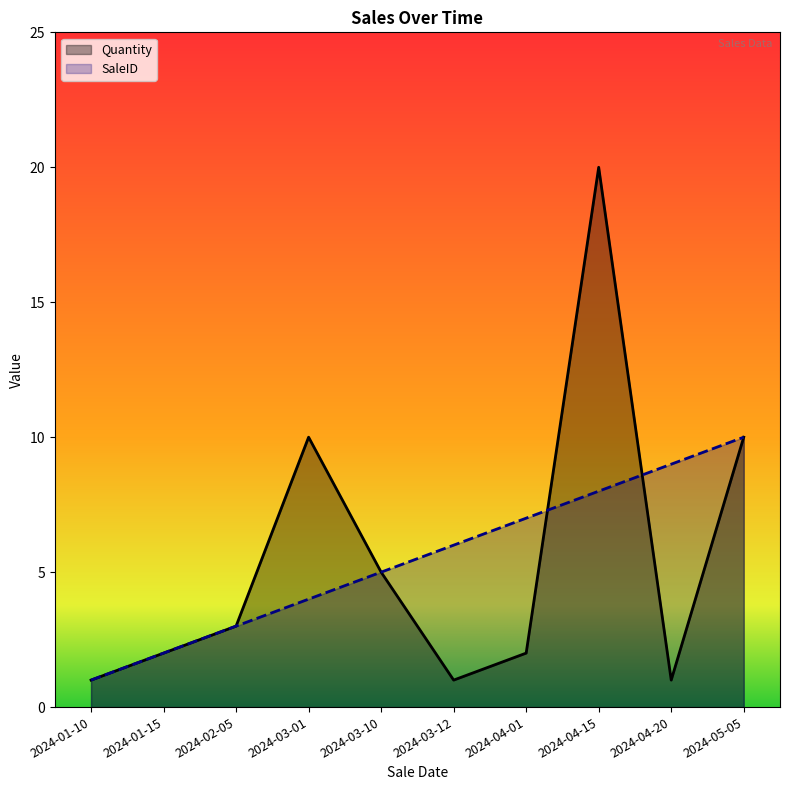

True or false: SaleID has more than 2 points higher than both neighbors.

False